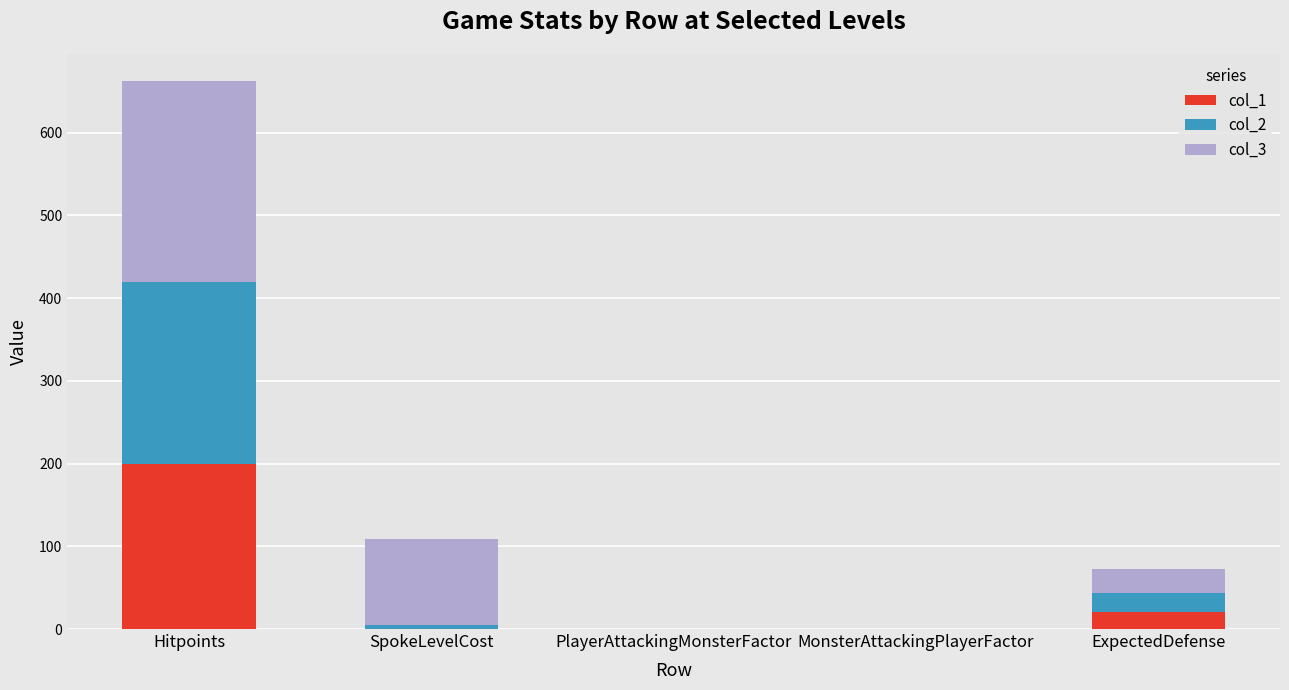

What is the highest value of the col_1 series?

200.0